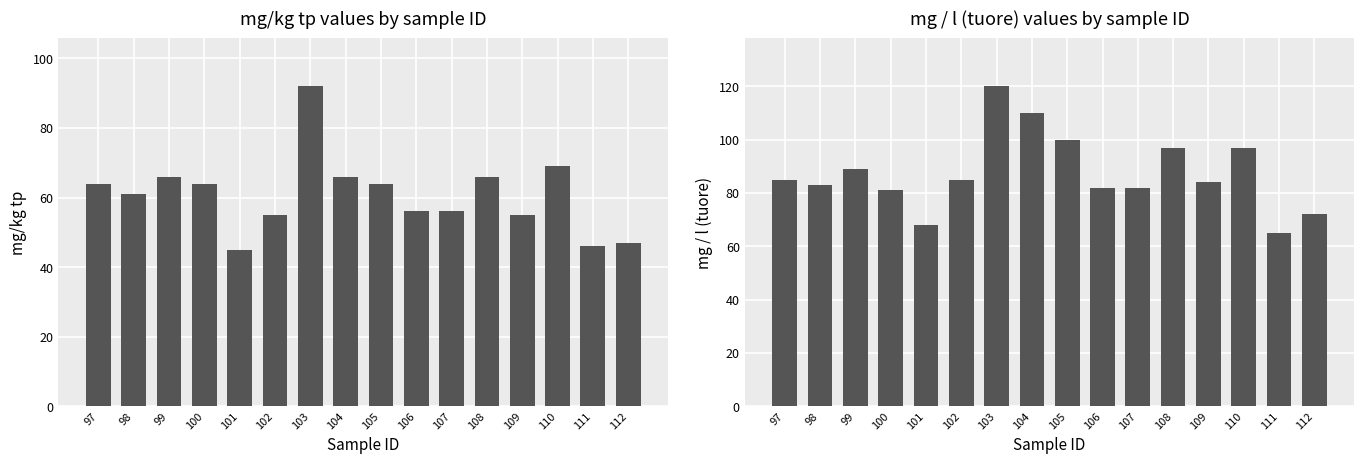

What is the value of the mg / l (tuore) bar at the 1st from the left?

85